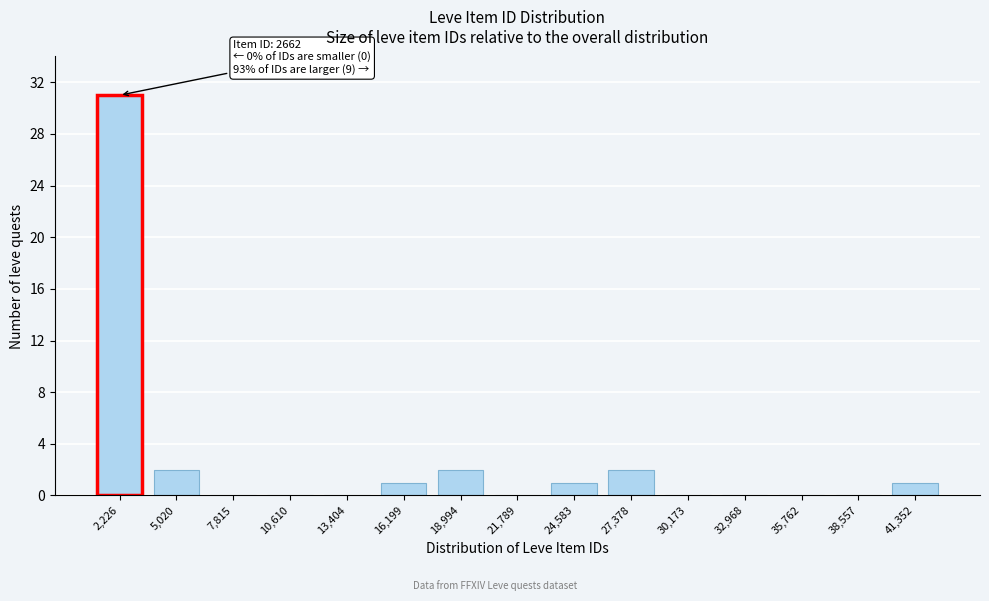

Reading left to right, extract all data points from this chart.

2,226=31	5,020=2	7,815=0	10,610=0	13,404=0	16,199=1	18,994=2	21,789=0	24,583=1	27,378=2	30,173=0	32,968=0	35,762=0	38,557=0	41,352=1